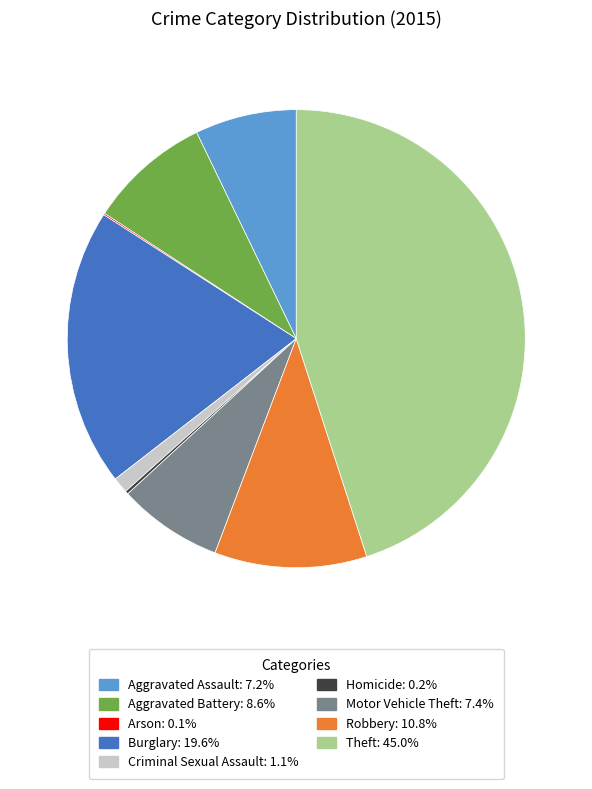

The Aggravated Assault slice represents 7% of the pie. True or false?

True